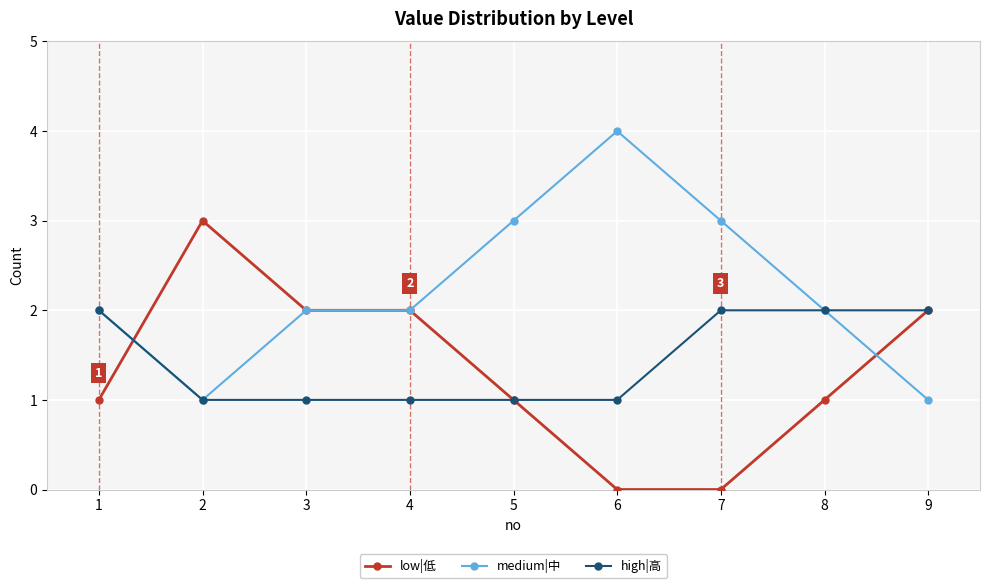

What is the sum of all medium|中 values?

20